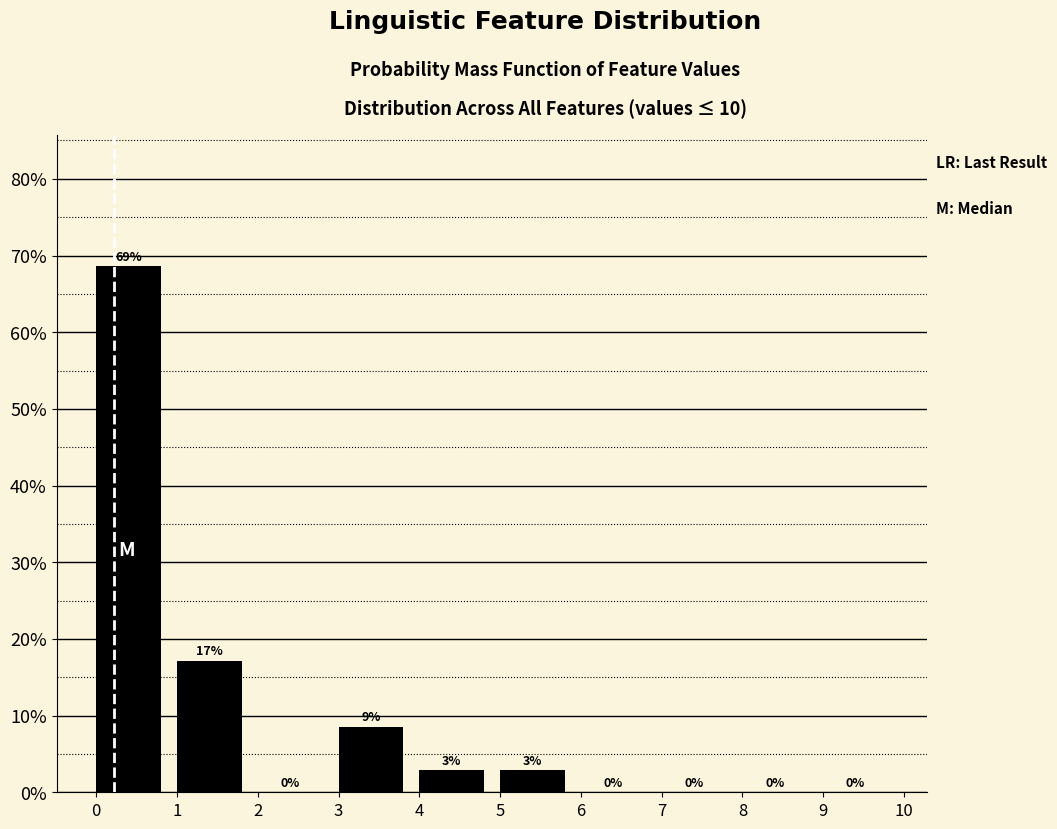

Which range on the x-axis has the tallest bar?

0 to 1